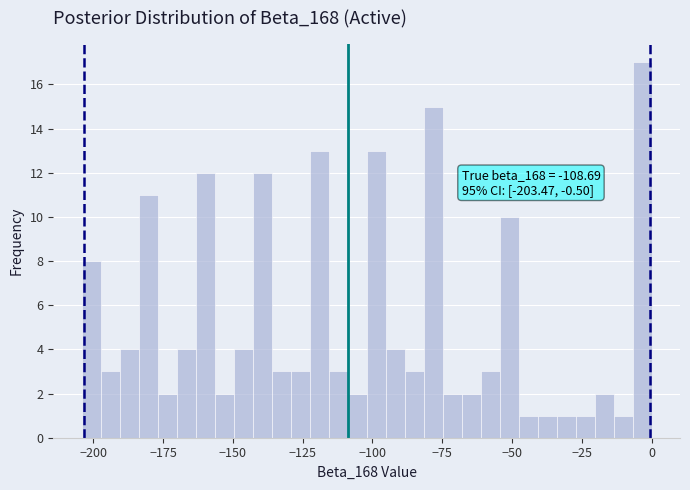

Read against the x-axis, roughly where is the centre of the tallest bar?

-5